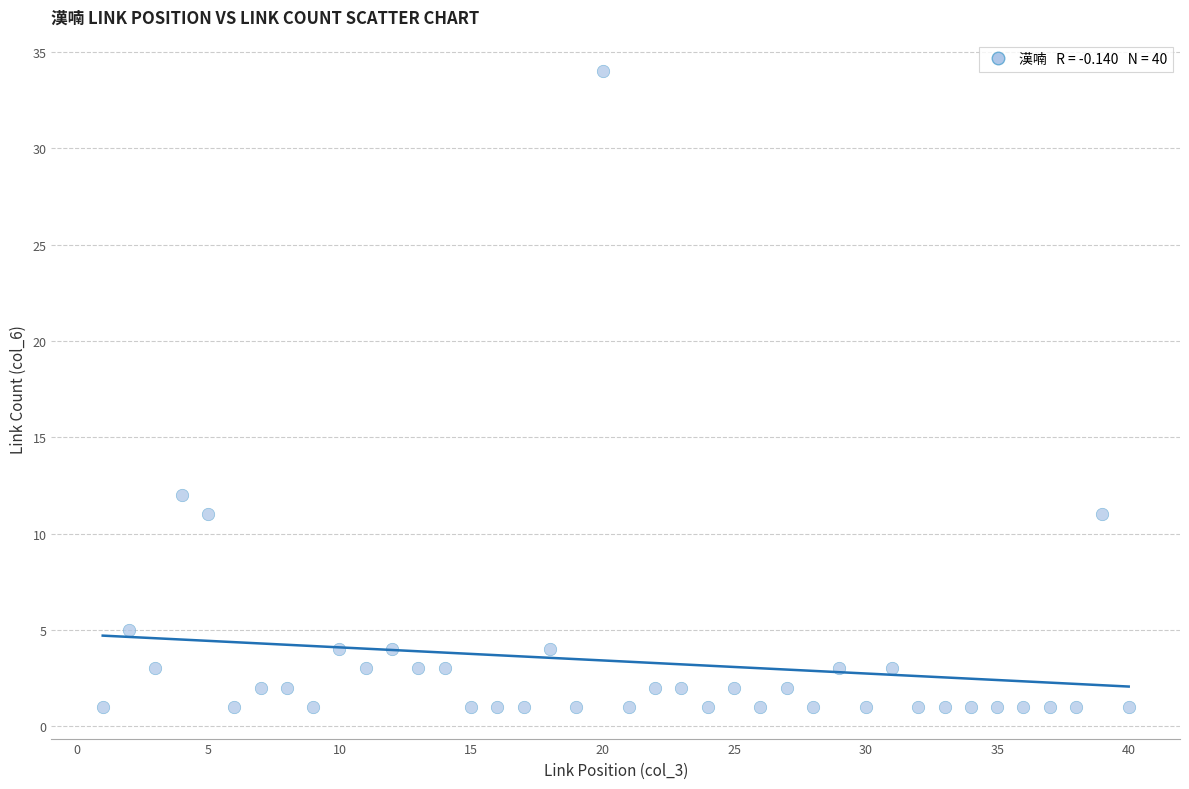

What is the range of Y values (max minus min)?

33